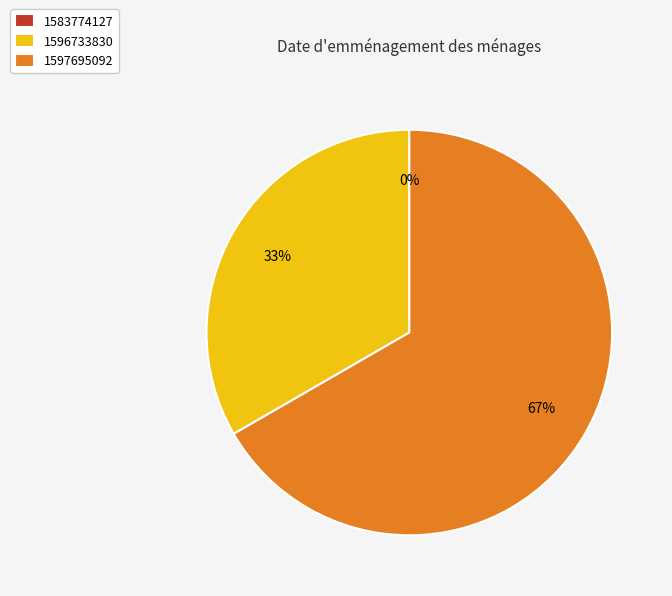

Count the number of slices in the pie.

3